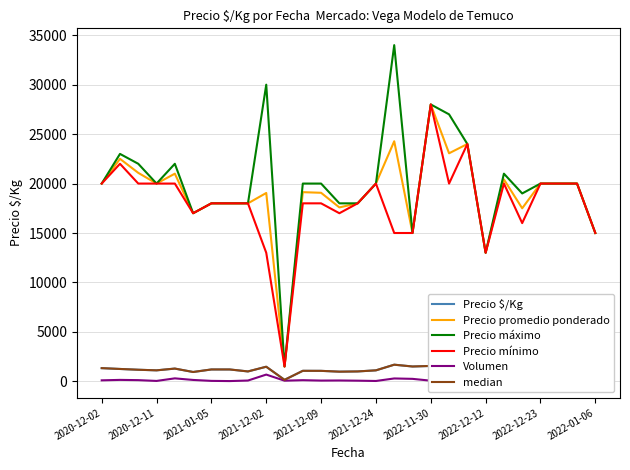

What is the maximum value shown in the chart?

34000